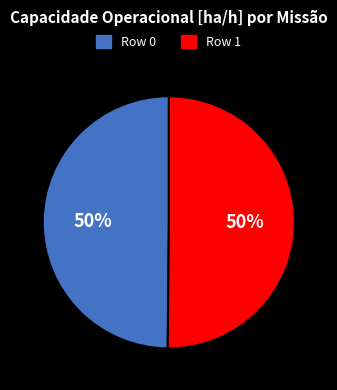

To the nearest percent, what percentage of the pie is Row 0?

50%